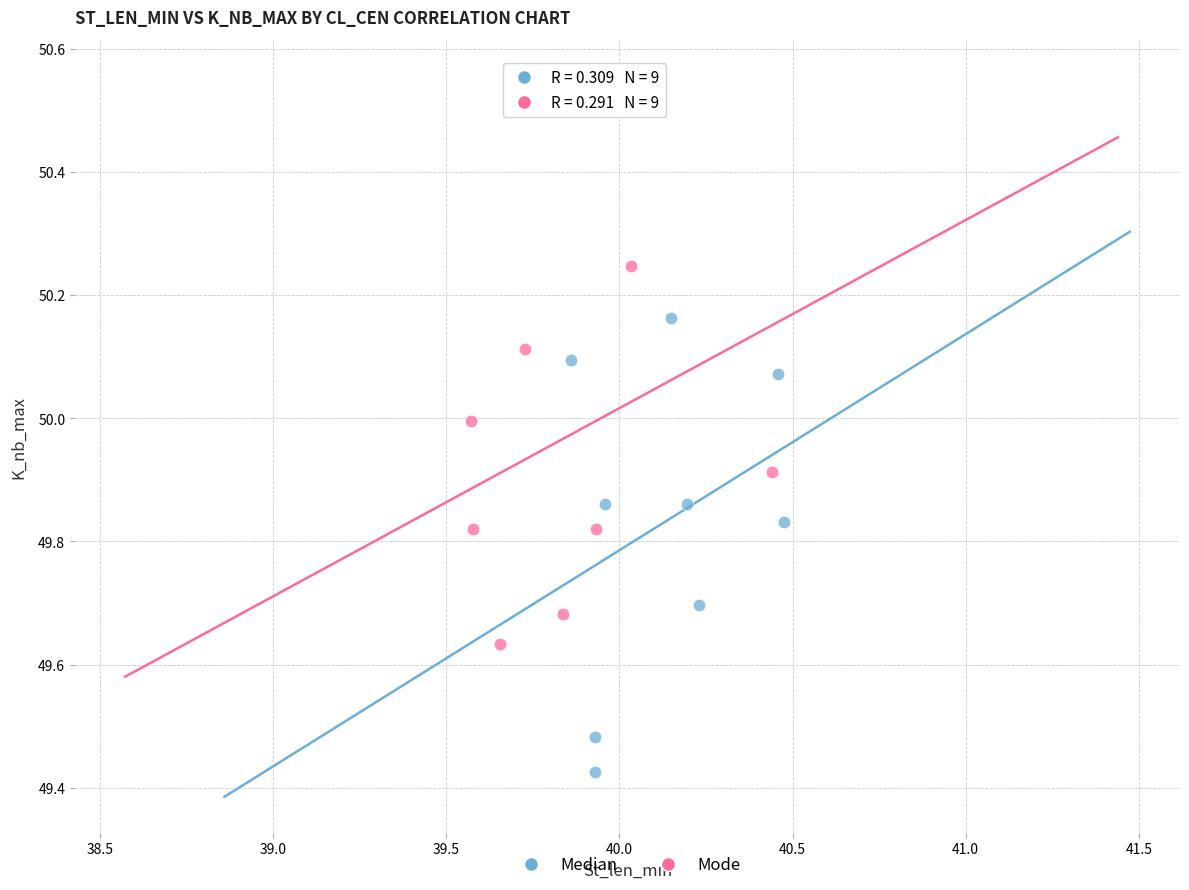

Which series reaches the minimum Y coordinate?

Median